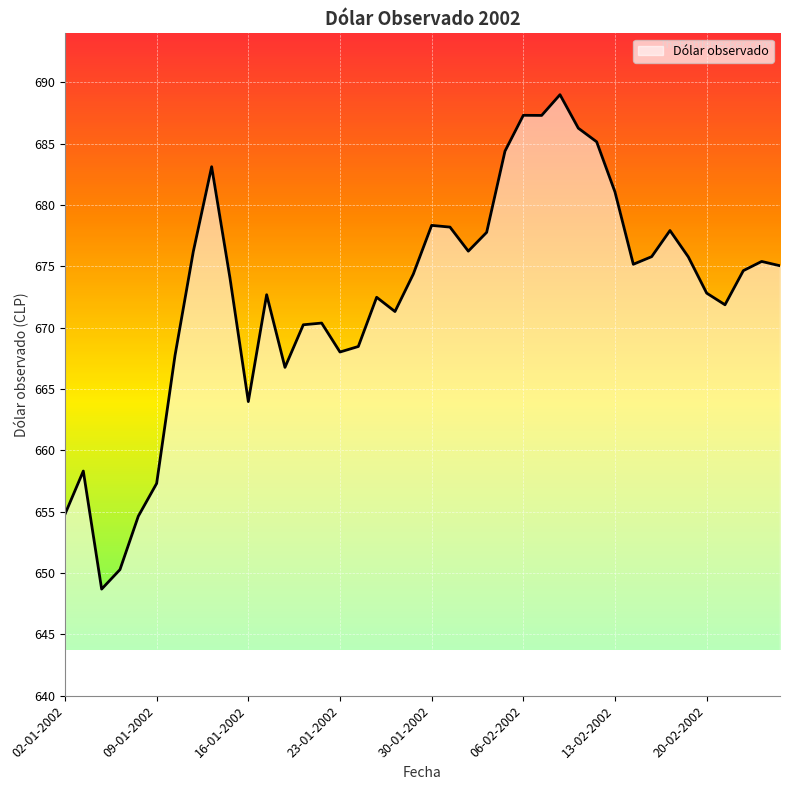

What is the maximum value shown in the chart?

689.0